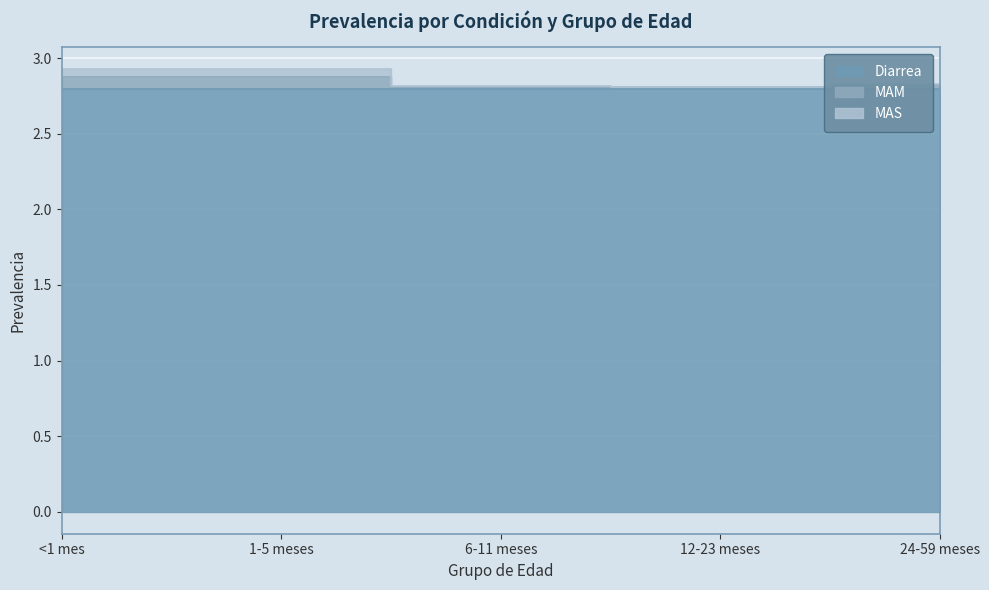

At which label is MAS closest to 2?

12-23 meses